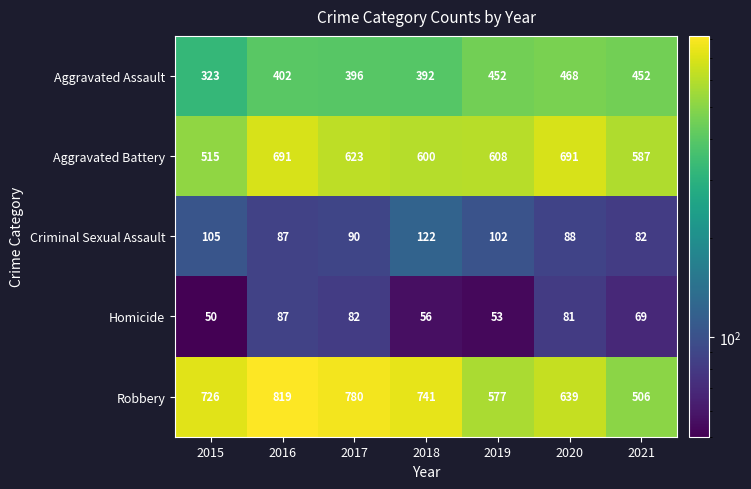

Which series has the largest total across all categories?

Robbery